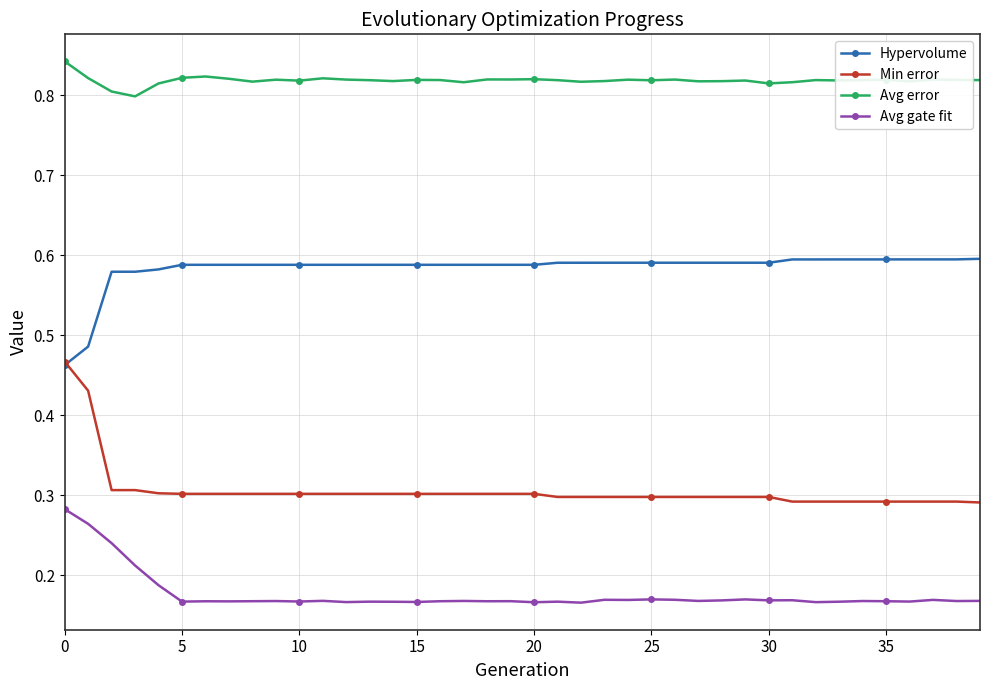

True or false: Avg gate fit and Avg error intersect in this chart.

False